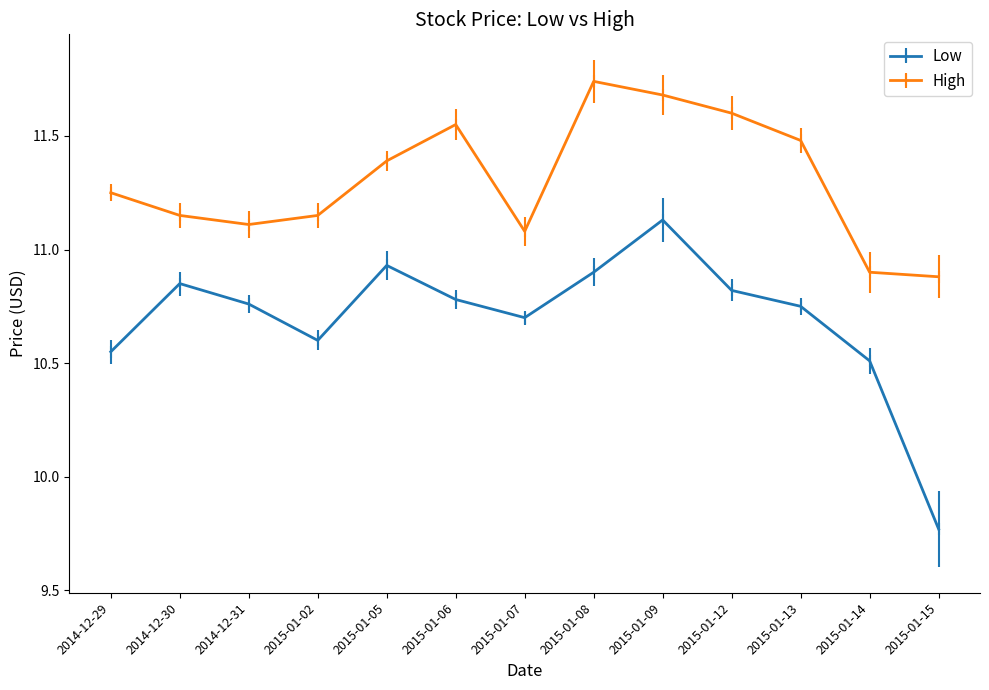

List the series in order of their overall mean, highest first.

High, Low